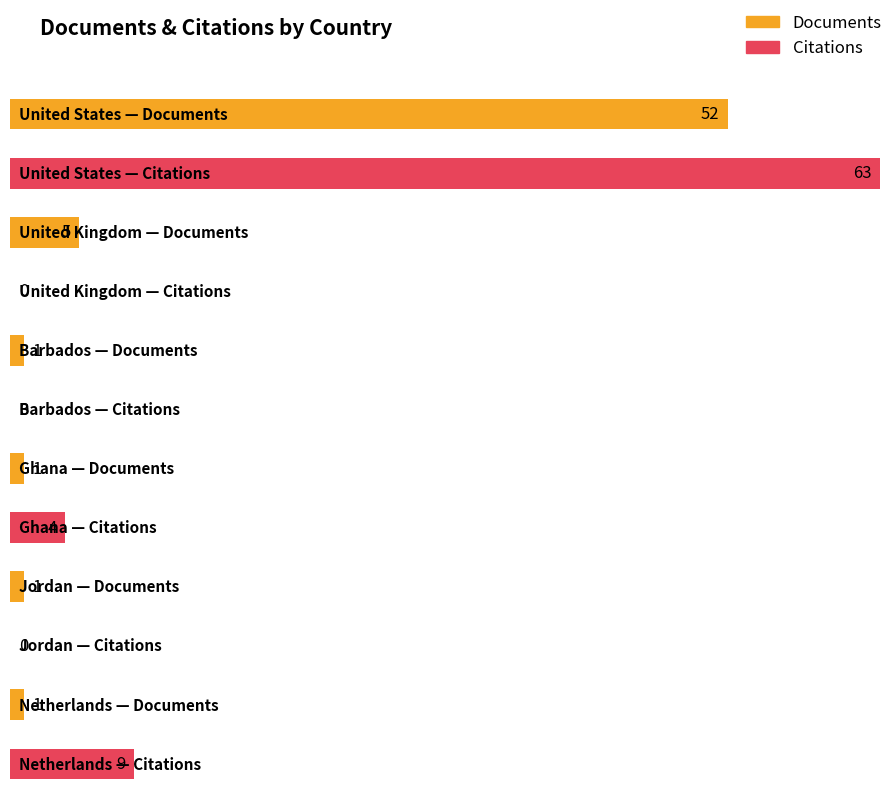

At how many categories does at least one series exceed 38?

1